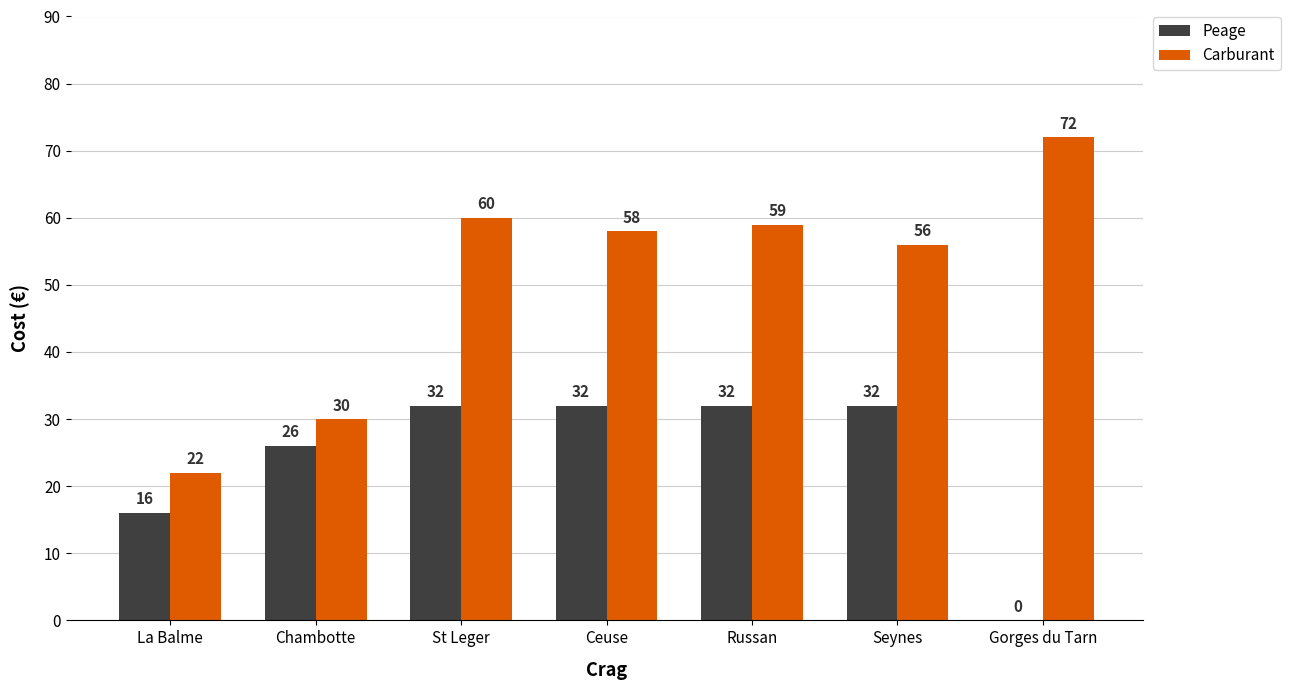

What is the difference between the Peage values at La Balme and Russan?

16